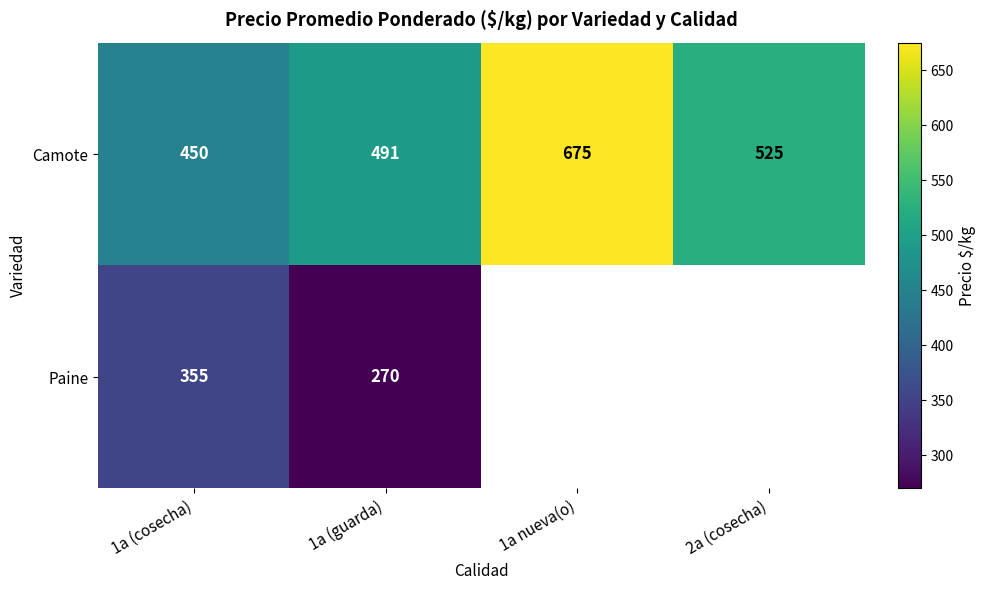

The Paine series shows 246 at 1a (cosecha). True or false?

False